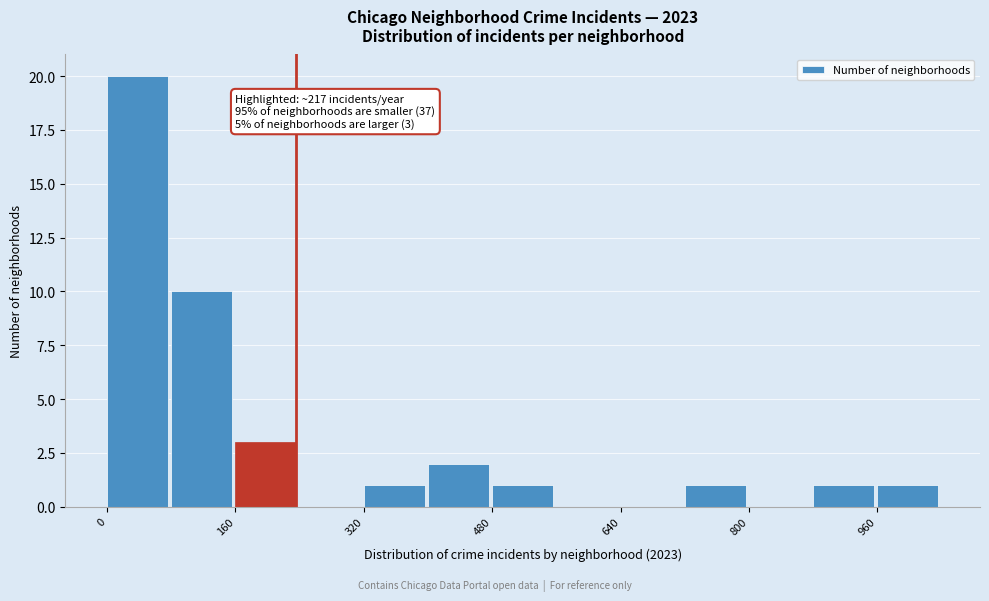

Over which range of the x-axis is the bar tallest?

0 to 80